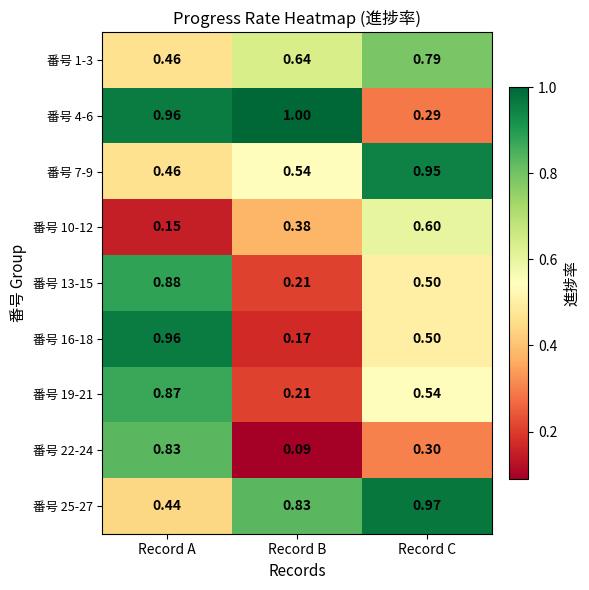

Which label corresponds to the smallest value in the chart?

Record B